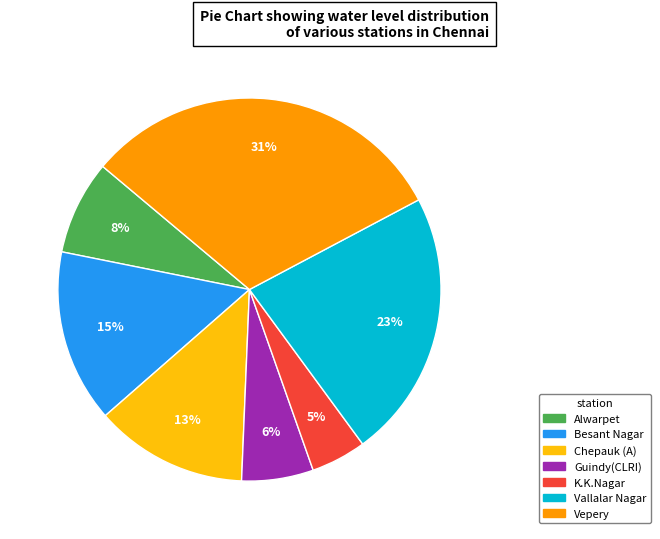

To the nearest percent, what is the difference between the largest and smallest slice percentages?

26%